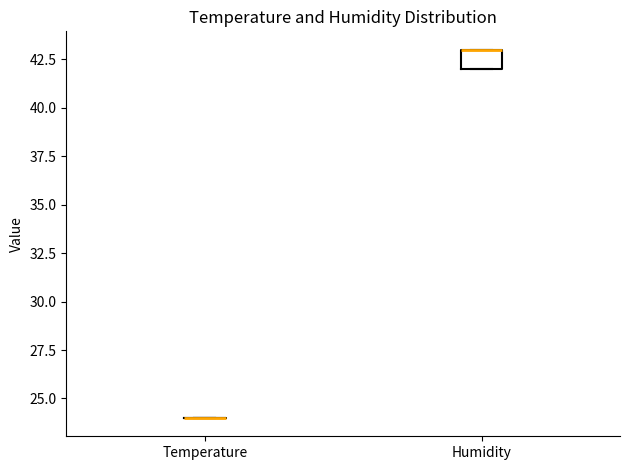

Reading left to right, read every box against the y-axis: the position of its median line, the range the box covers, and the ends of its whiskers. The values are not printed on the chart, so give them approximately, as read against the axis.

Temperature: box collapsed to a line at 24, whiskers 24 to 24
Humidity: median 43 (drawn on the box's upper edge), box 42 to 43, whiskers 42 to 43